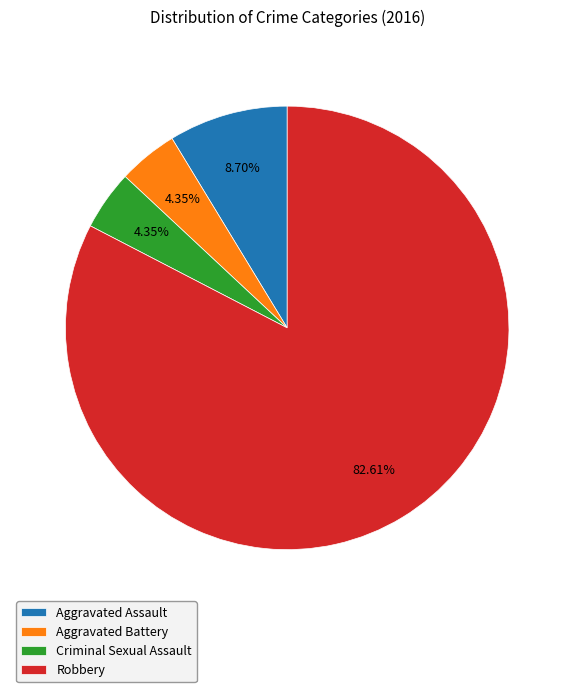

What is the largest slice in the pie chart?

Robbery